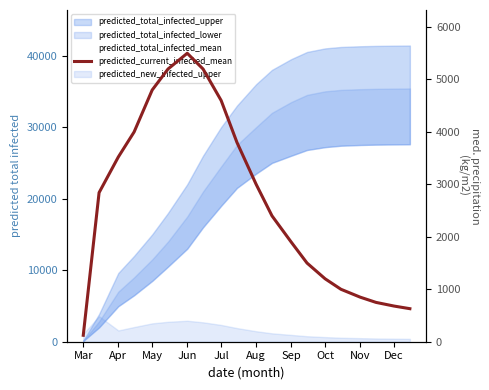

At how many categories does at least one series exceed 10694?

16